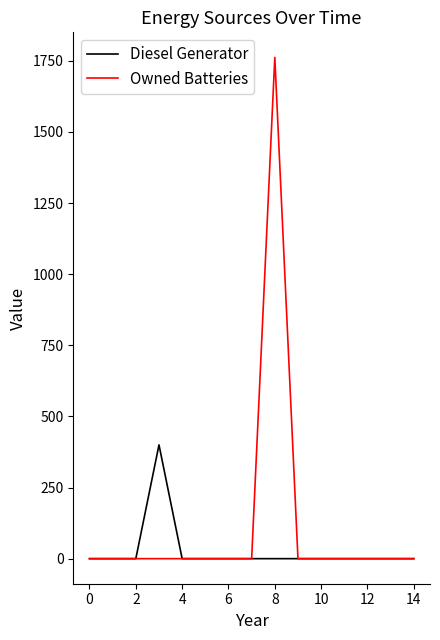

What is the greatest value displayed?

1762